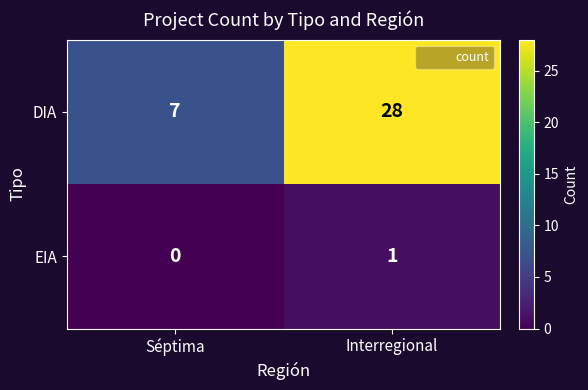

Reading left to right, list all the values displayed in this chart.

DIA: 7	28
EIA: 0	1